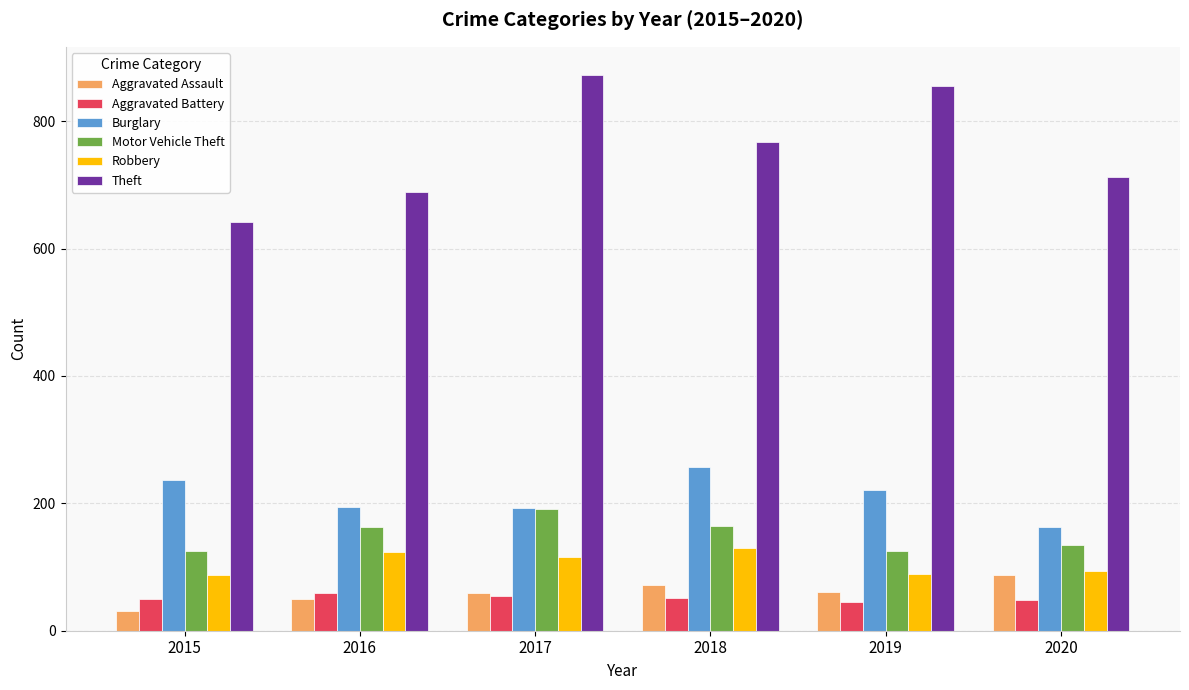

What is the average value of the Aggravated Assault series?

60